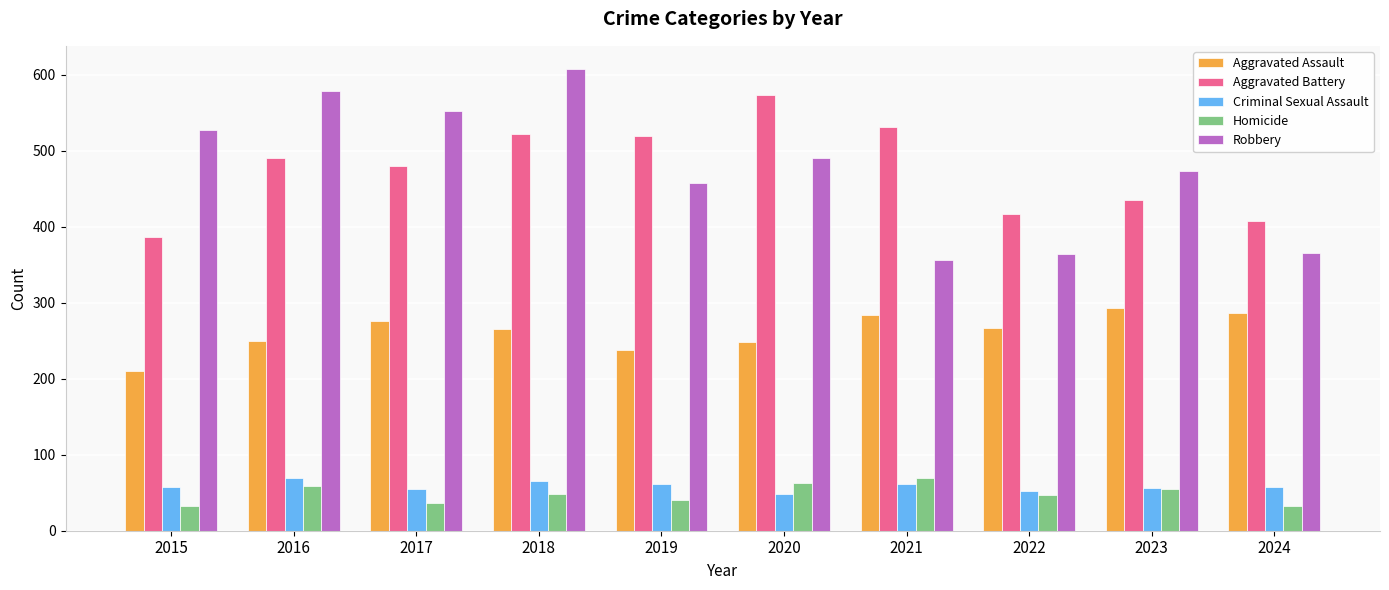

What is the difference between the maximum and minimum values in the Robbery series?

251